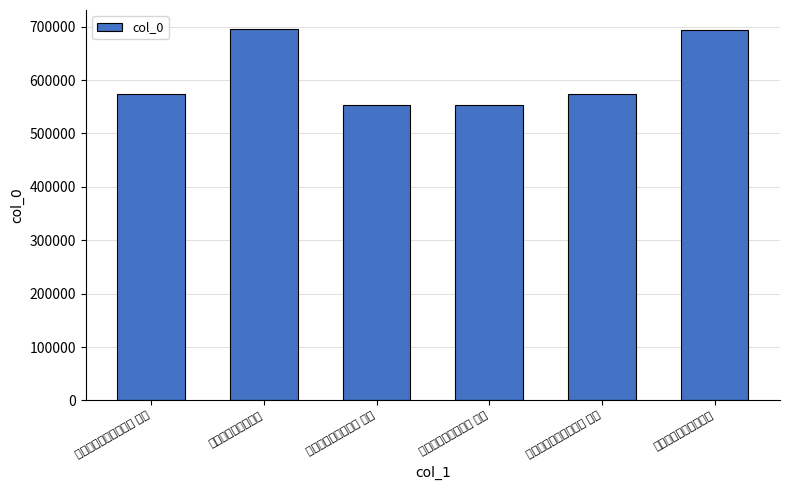

Does the chart contain stacked bars?

No